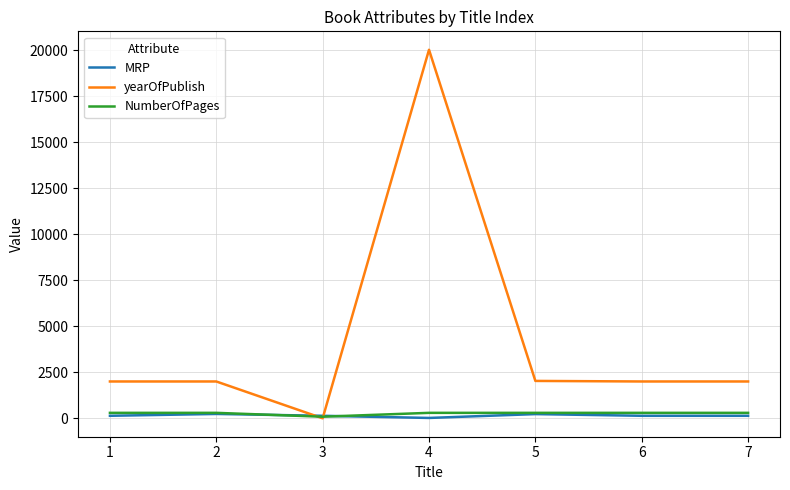

The value of yearOfPublish at 1 is 536. True or false?

False